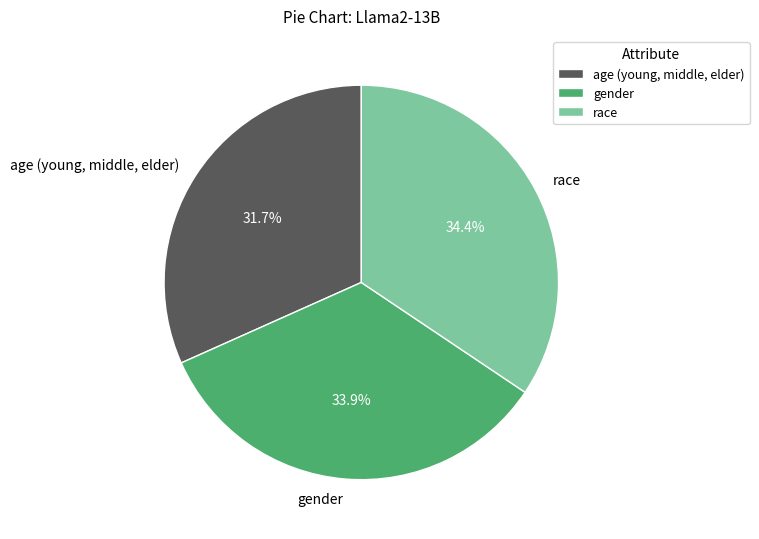

Does gender represent more than half of the total?

No